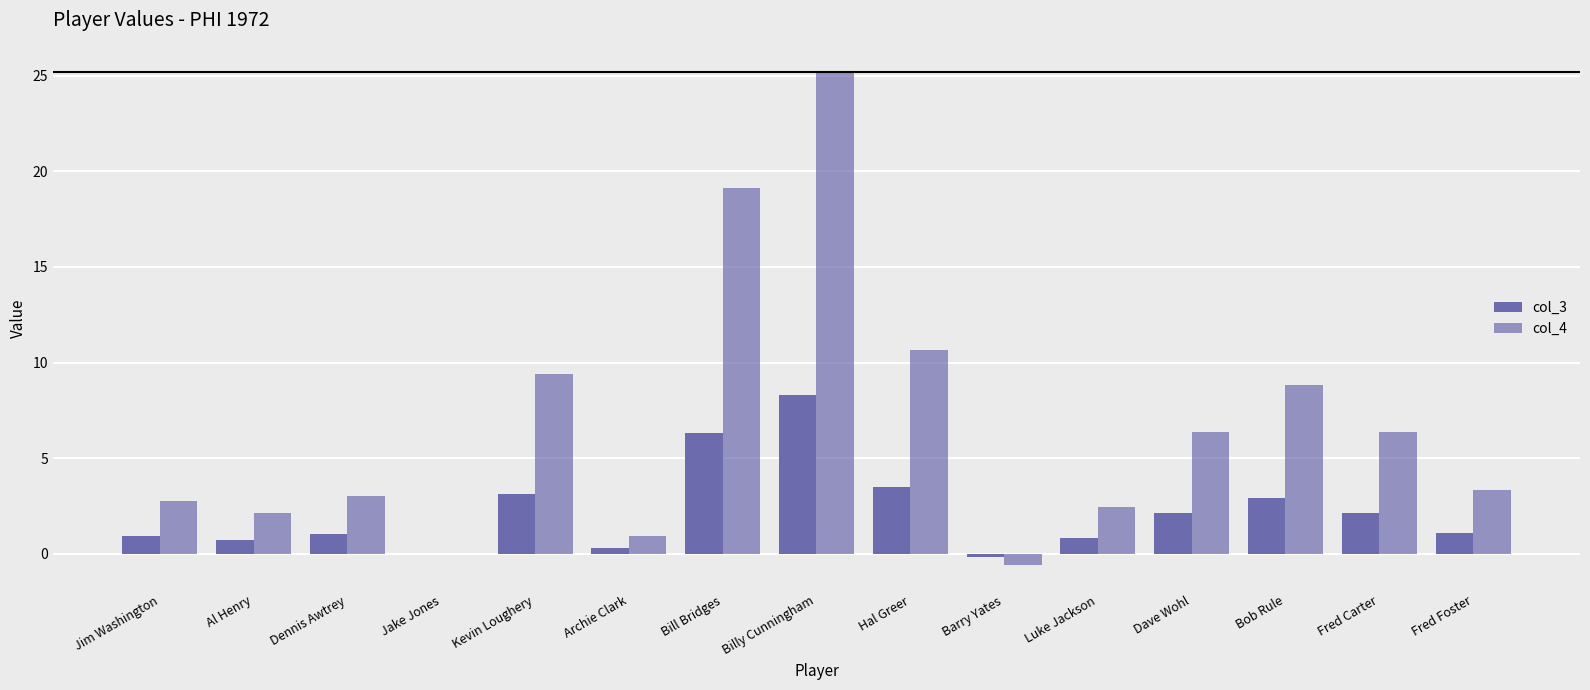

Rank the categories by col_3 value from lowest to highest.

Barry Yates, Jake Jones, Archie Clark, Al Henry, Luke Jackson, Jim Washington, Dennis Awtrey, Fred Foster, Dave Wohl, Fred Carter, Bob Rule, Kevin Loughery, Hal Greer, Bill Bridges, Billy Cunningham